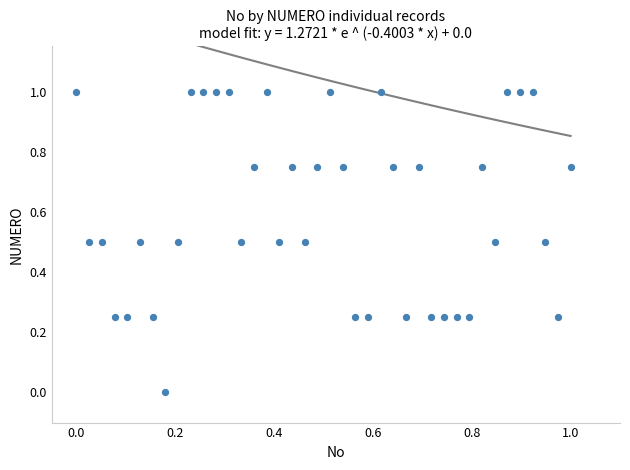

What is the range of X values (max minus min)?

1.0